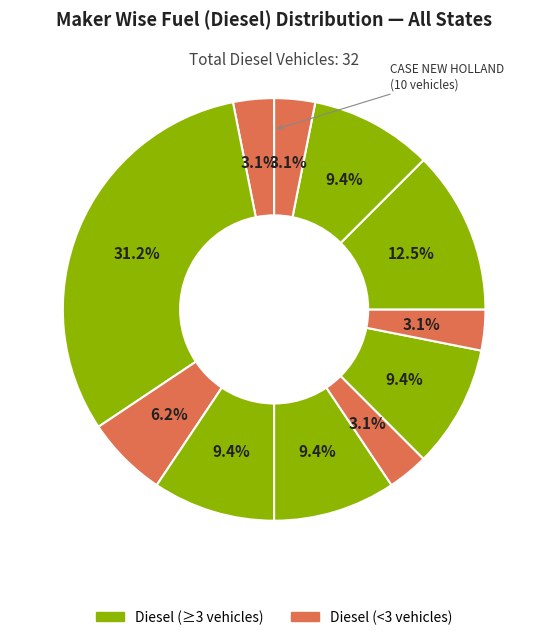

How many segments does this pie chart have?

11